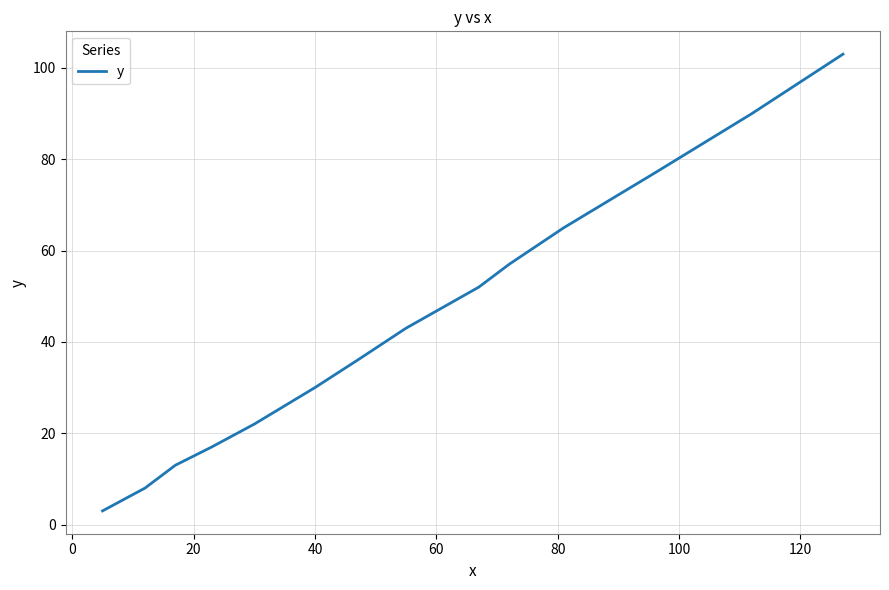

What is the greatest value displayed?

103